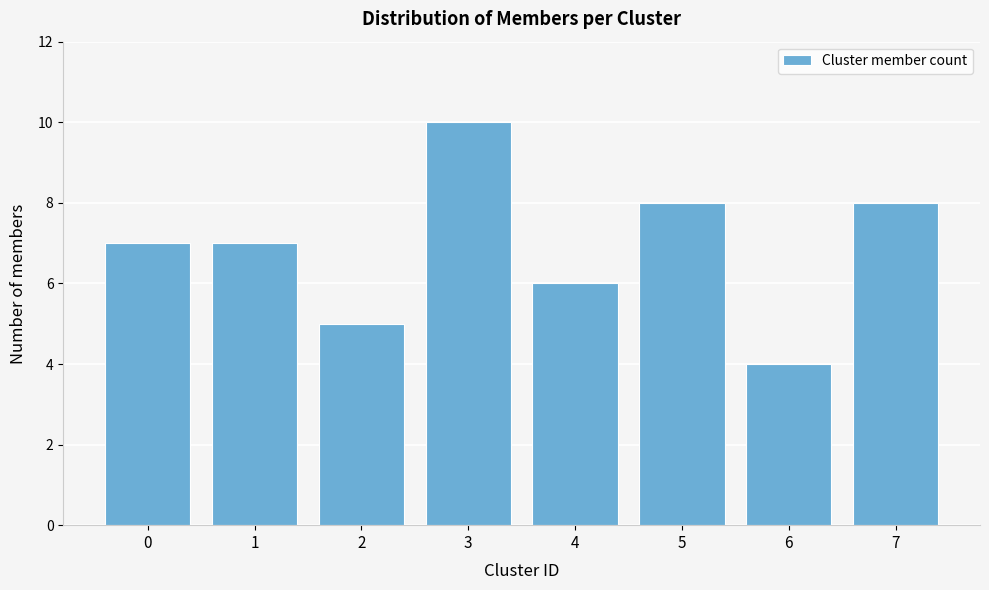

Reading right to left, extract all data points from this chart.

7=8	6=4	5=8	4=6	3=10	2=5	1=7	0=7